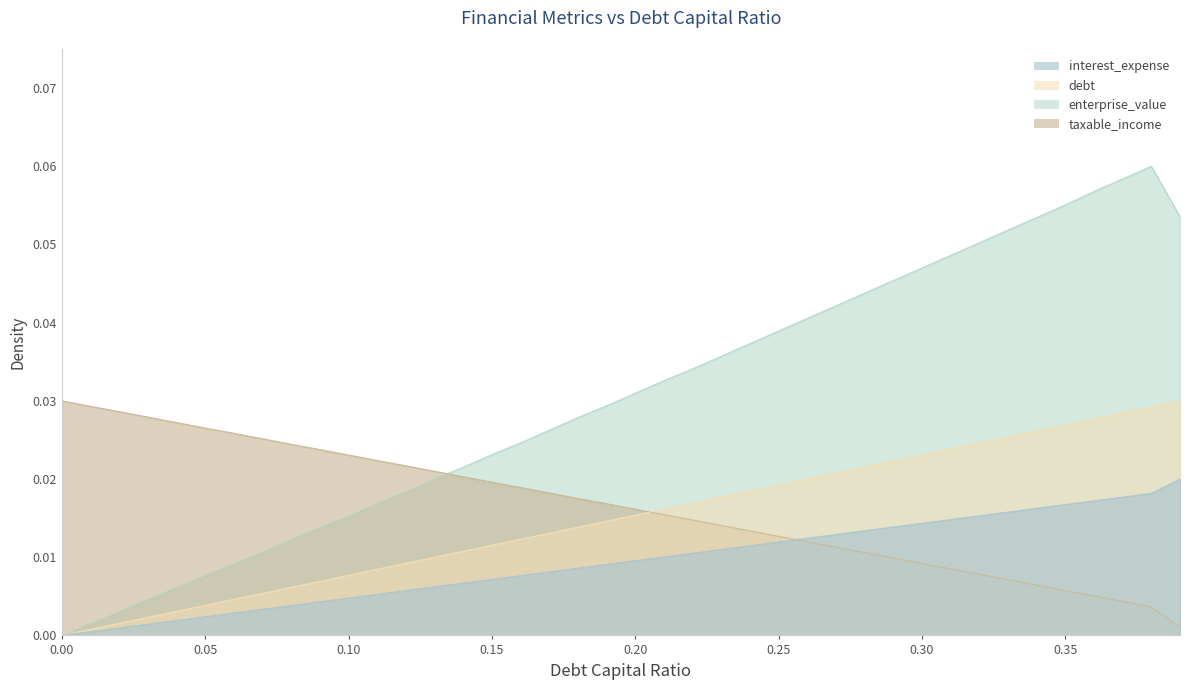

How many series are shown in this chart?

4